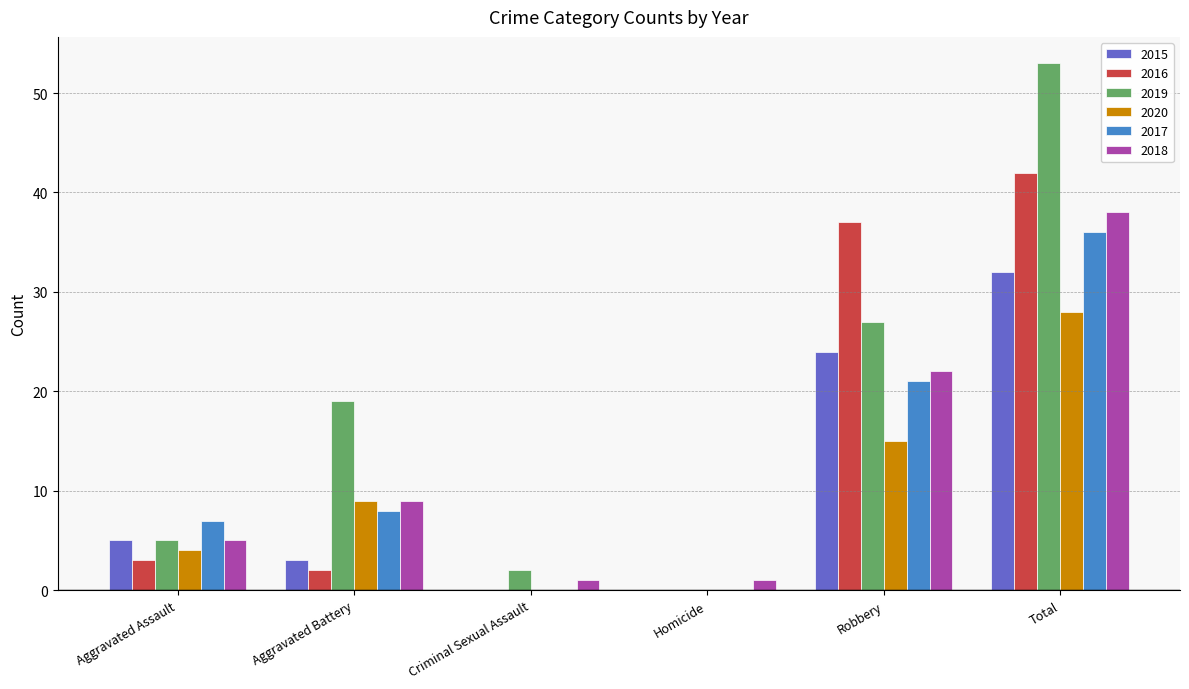

At which label is 2020 closest to 14?

Robbery